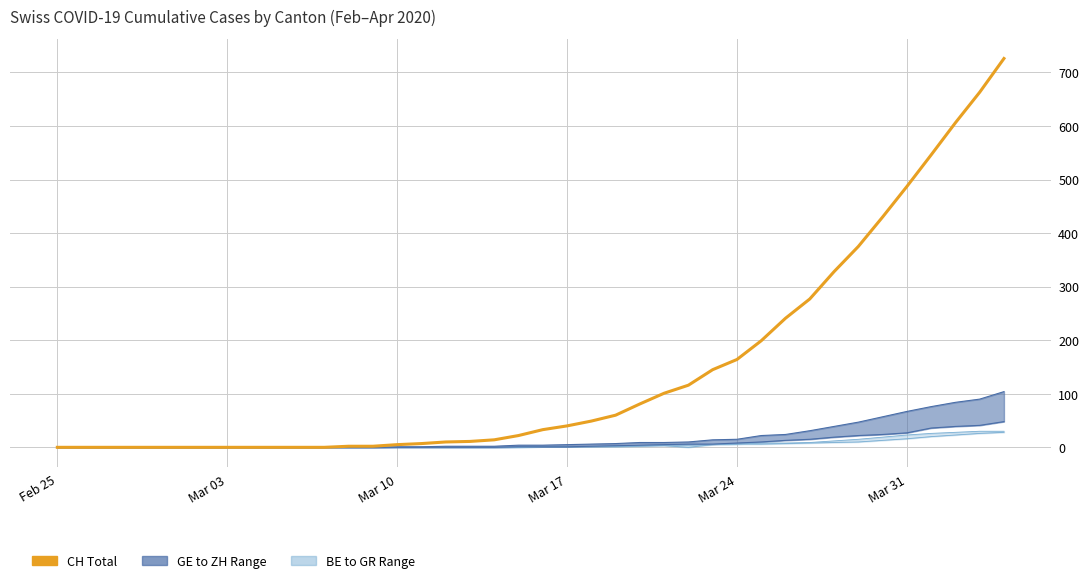

What is the greatest value displayed?

726